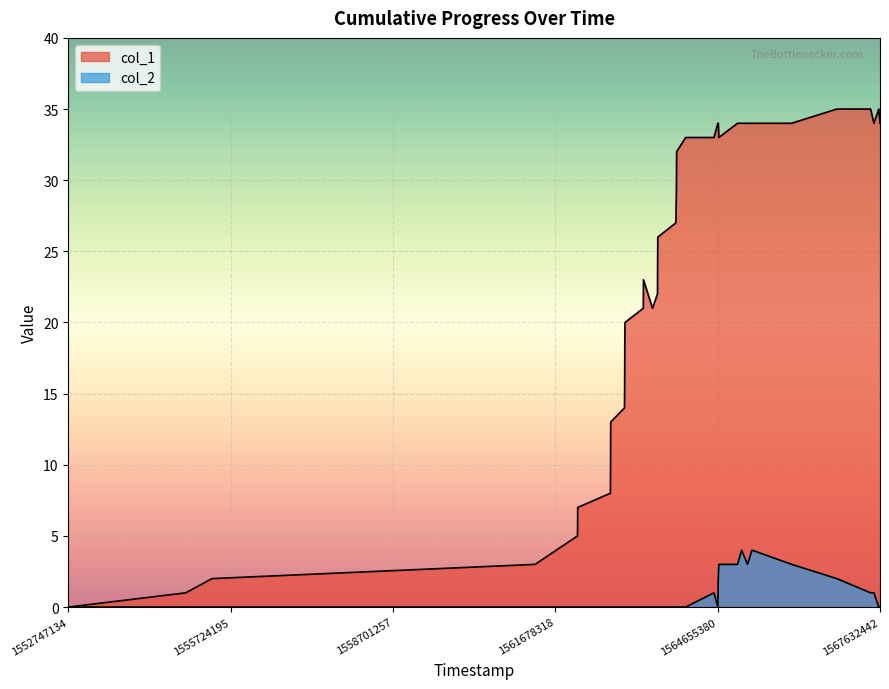

Count the number of categories in the chart.

40